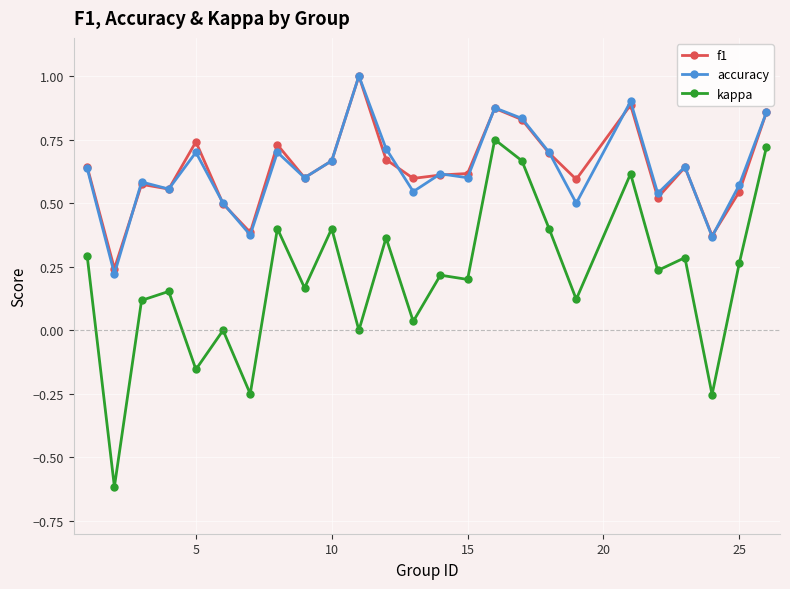

In accuracy, how many points are higher than both neighbors (excluding endpoints)?

8